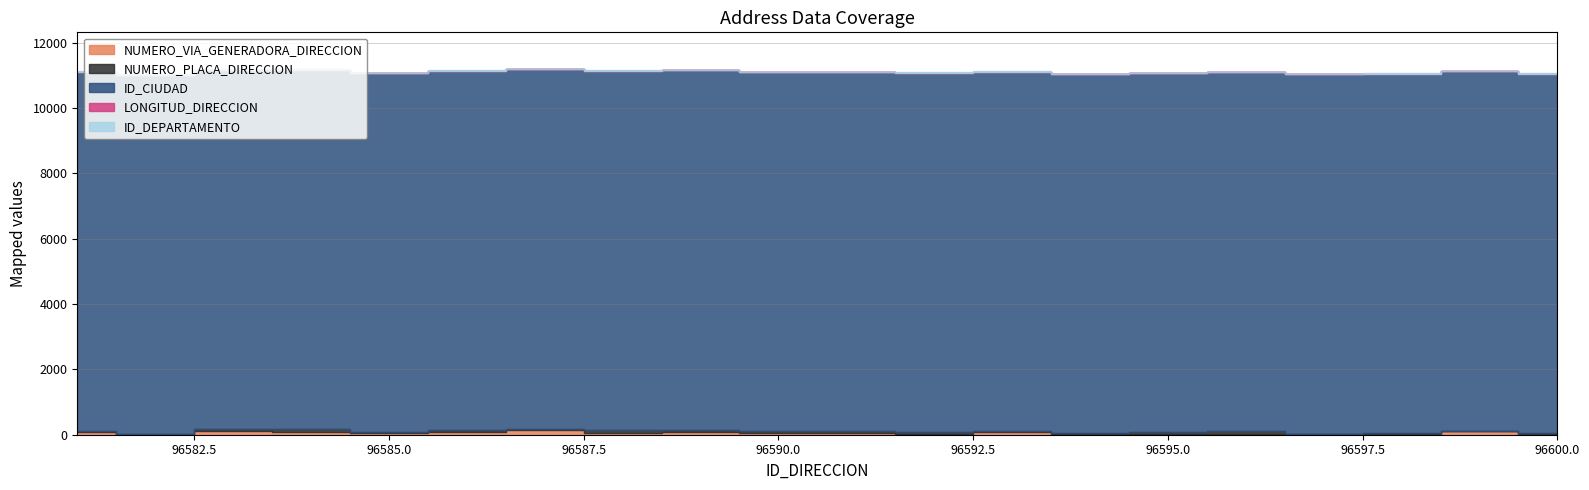

True or false: ID_CIUDAD and LONGITUD_DIRECCION cross at least once.

False